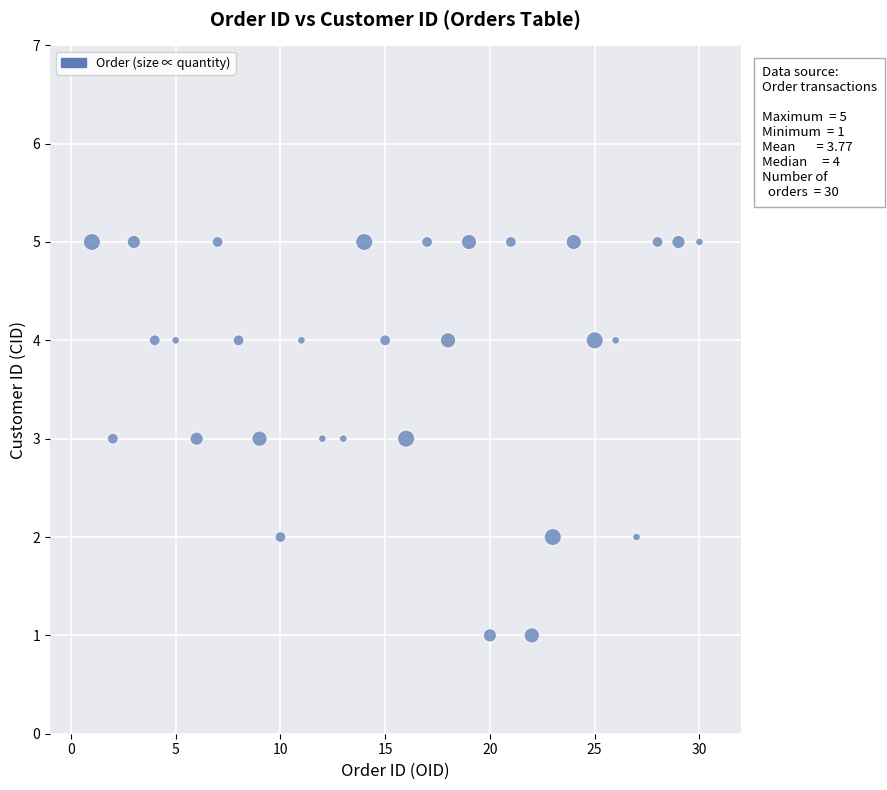

What is the range of X values (max minus min)?

29